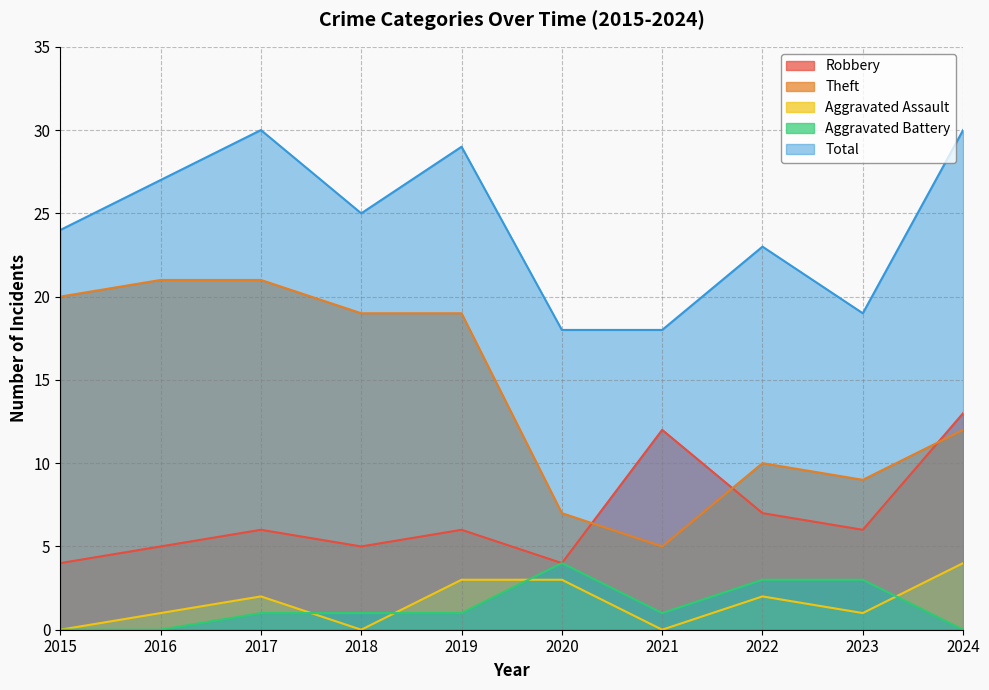

What is the spread (max minus min) of values at 2016?

27